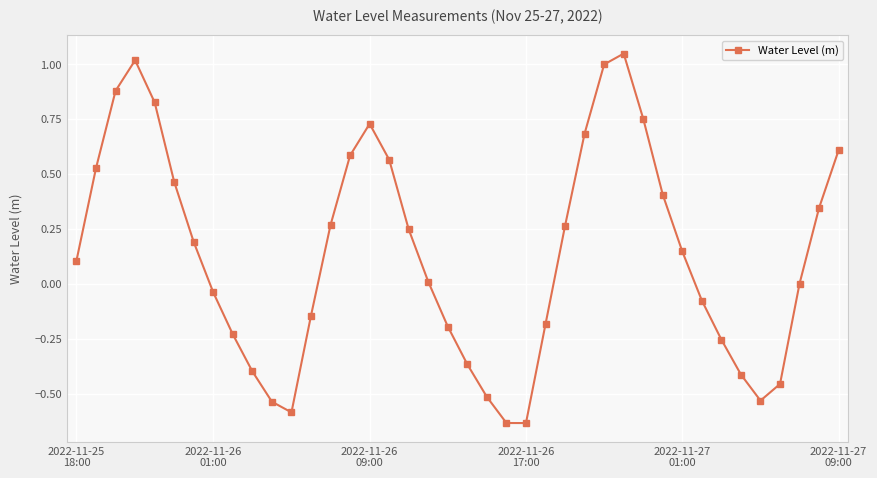

What is the difference between the maximum and minimum values?

1.7